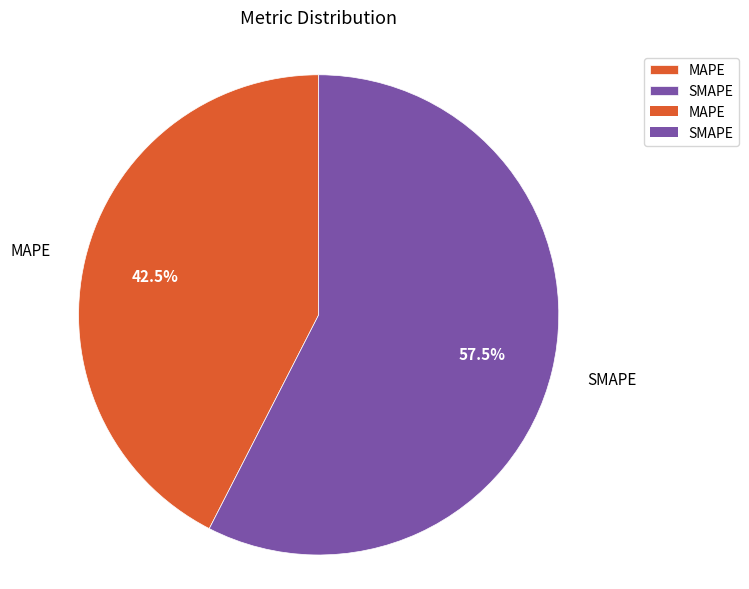

Between MAPE and SMAPE, which is larger?

SMAPE